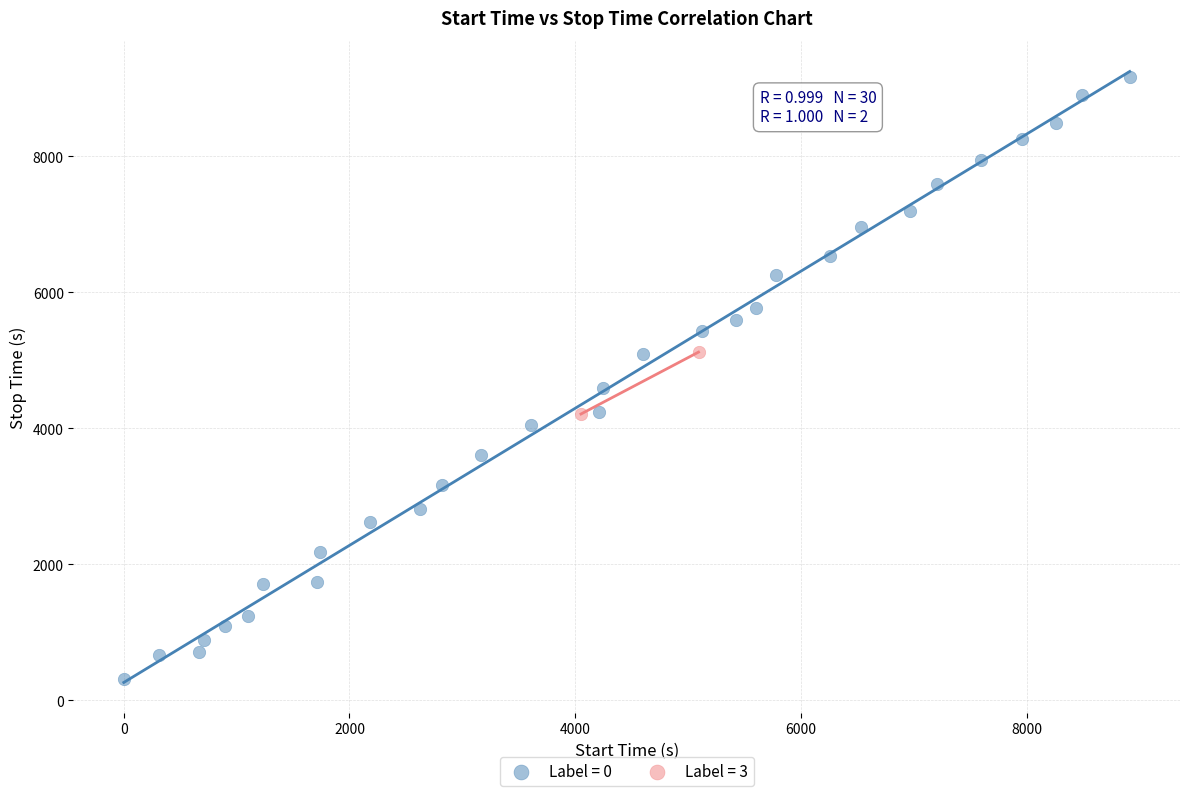

What are all the series names shown in the legend?

Label = 0, Label = 3